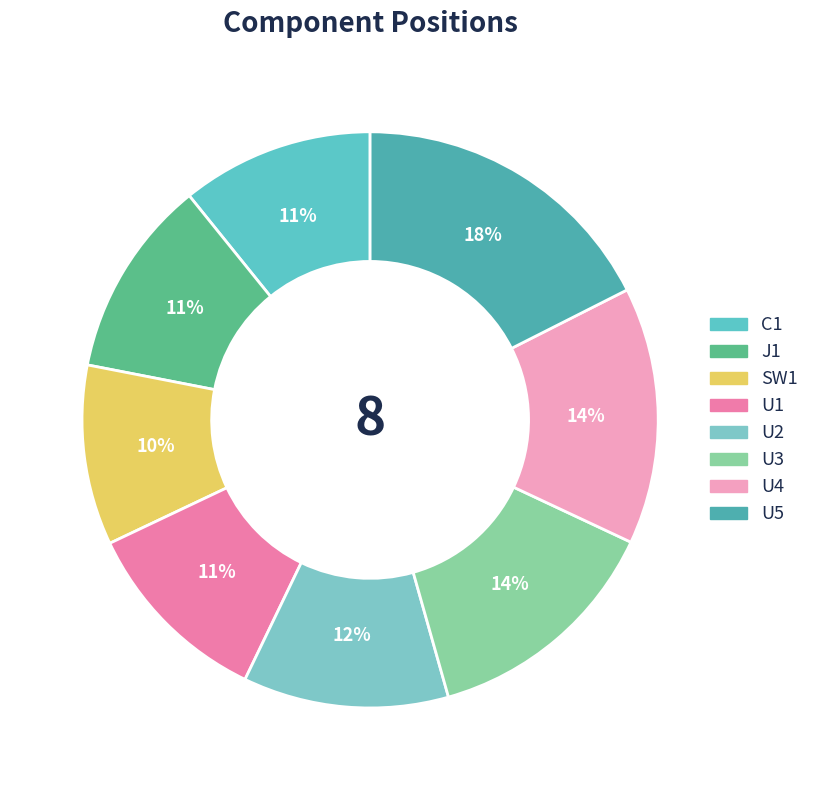

How many segments does this pie chart have?

8